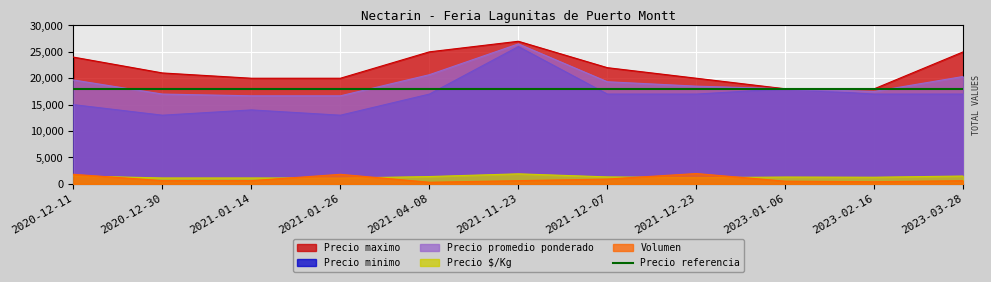

Which series has the largest range (max minus min)?

Precio minimo